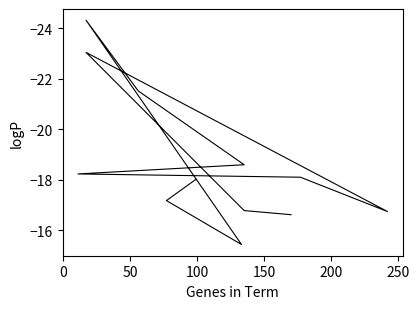

How many lines are shown in the chart?

1